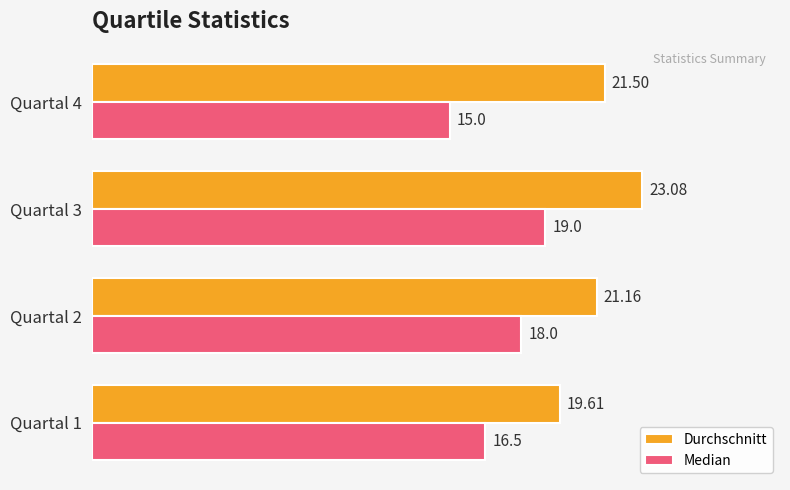

What is the difference between the highest and lowest values at Quartal 2?

3.2